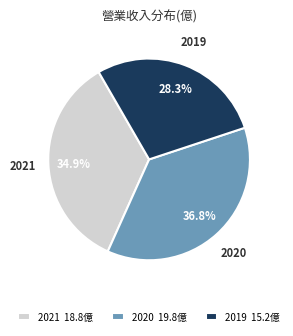

What is the total percentage of 2019 and 2021?

63.2%